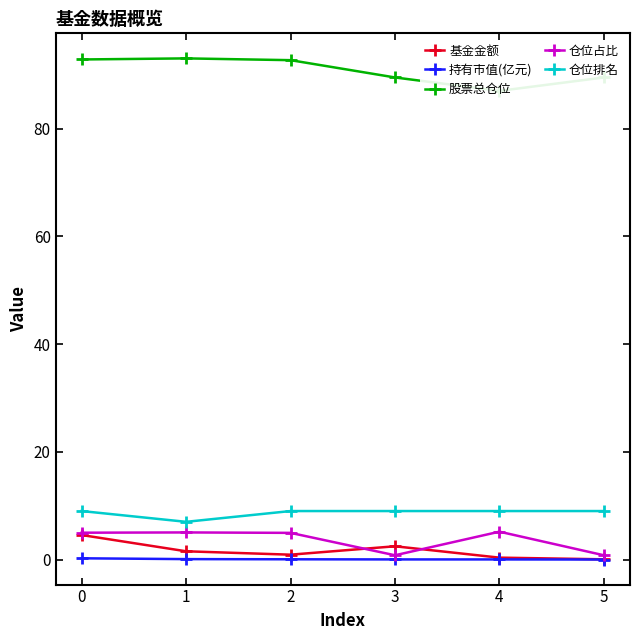

At which label is 仓位占比 closest to 2?

3